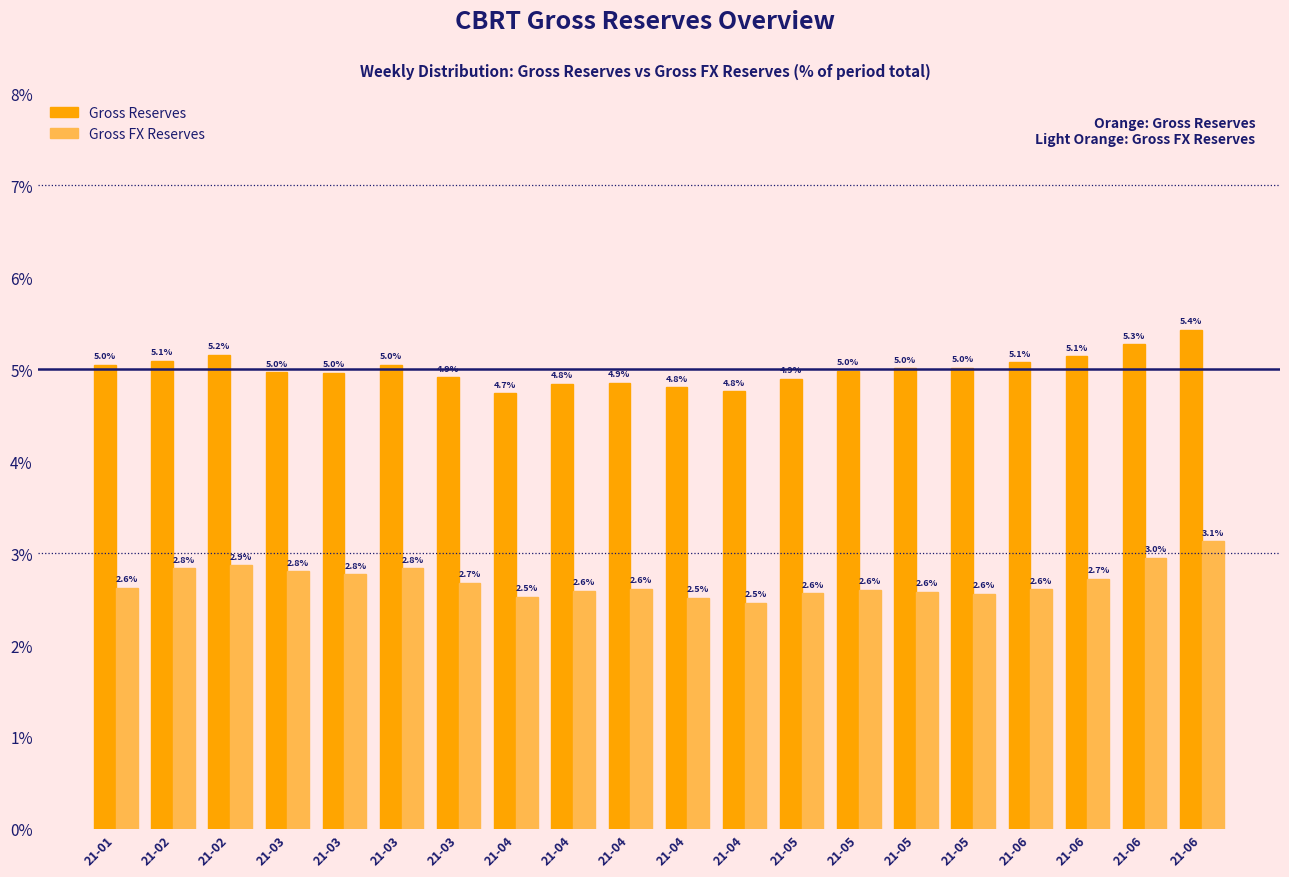

How many distinct data groups are displayed?

2